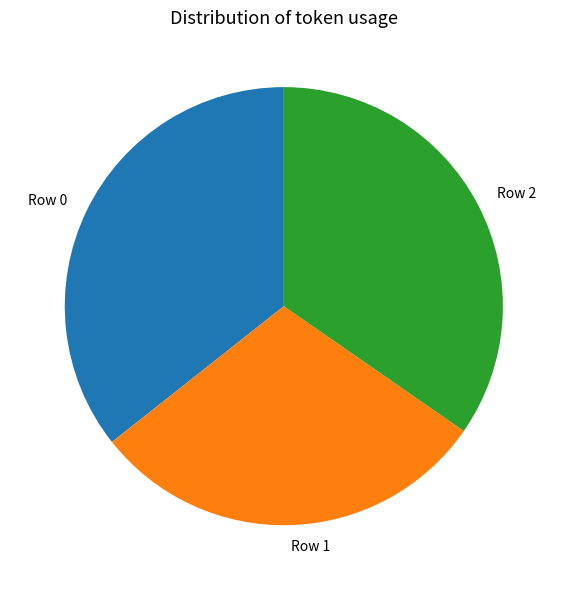

Does Row 1 account for over 50% of the chart?

No